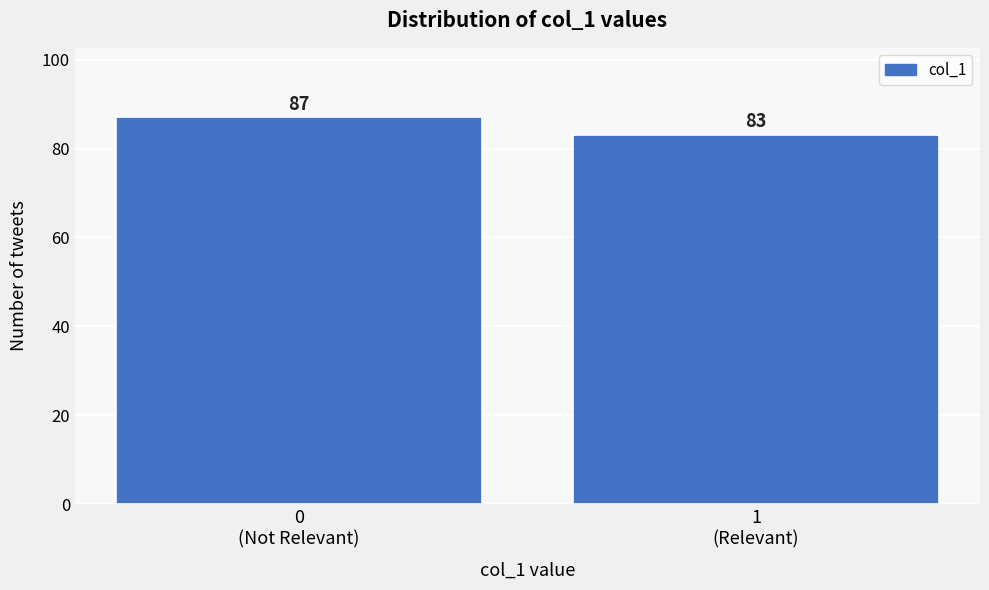

Reading left to right, list all the values displayed in this chart.

87	83